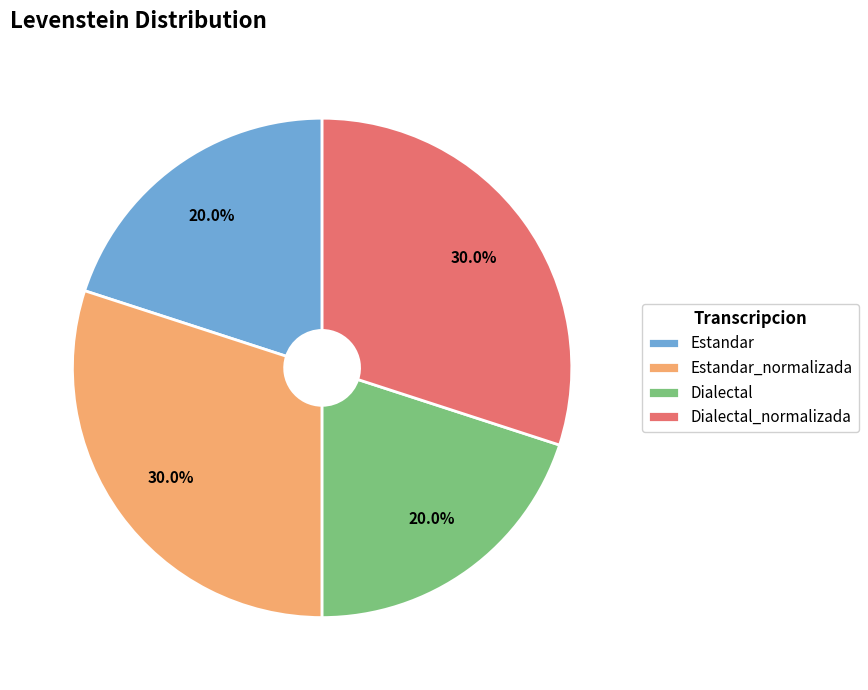

How many slices are in this pie chart?

4